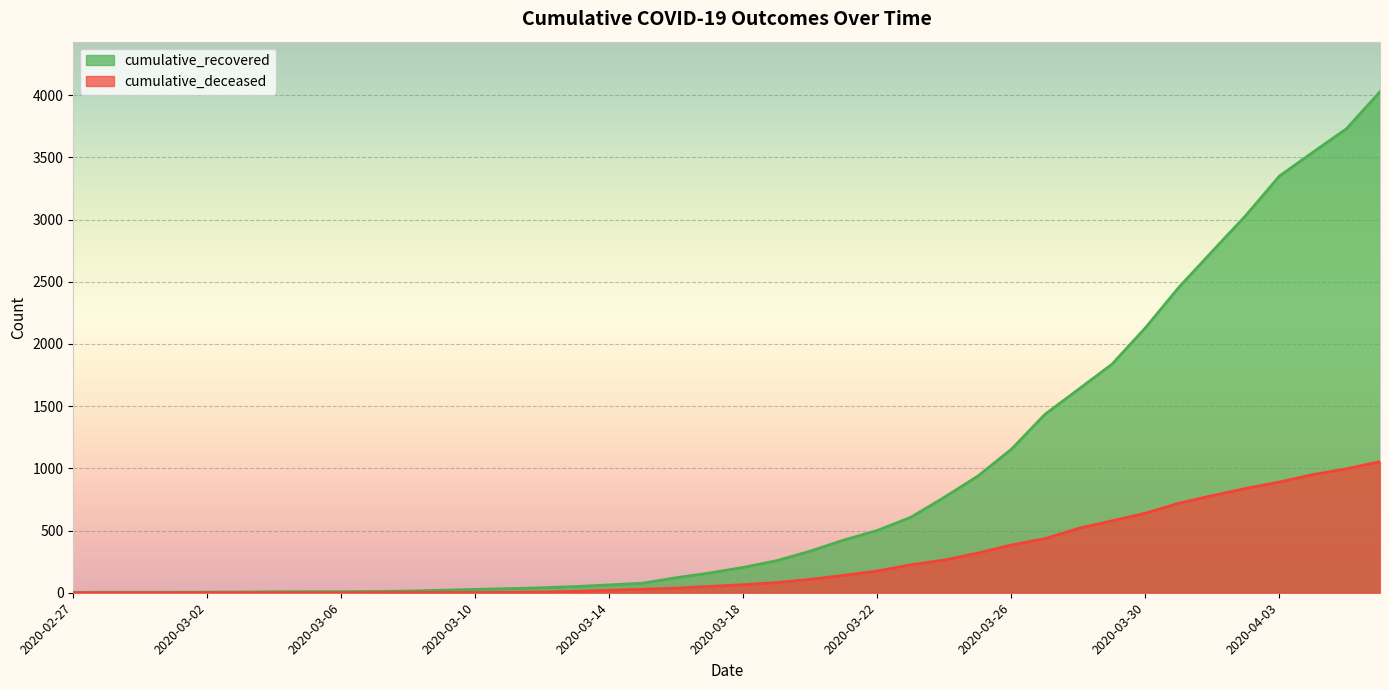

At which label is cumulative_deceased closest to 527?

2020-03-28